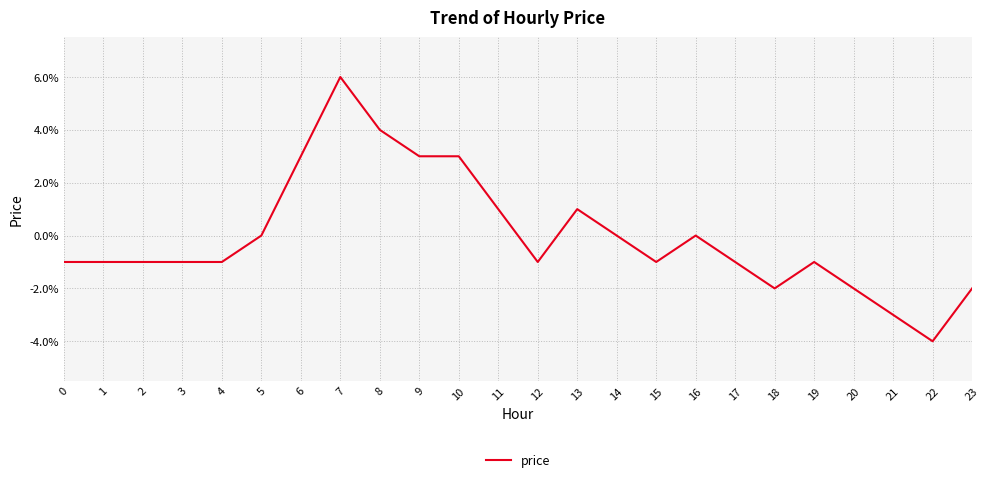

Is this an area chart (filled region under the line)?

No